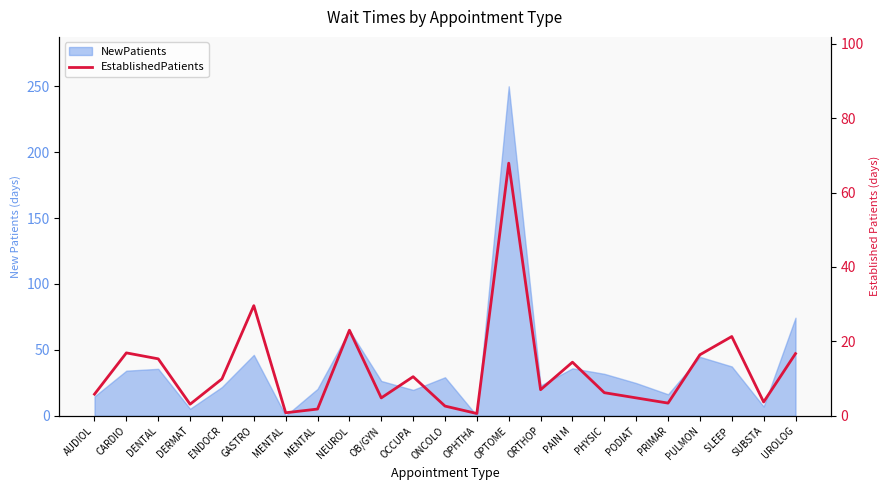

Where does the data first go above 7?

CARDIO